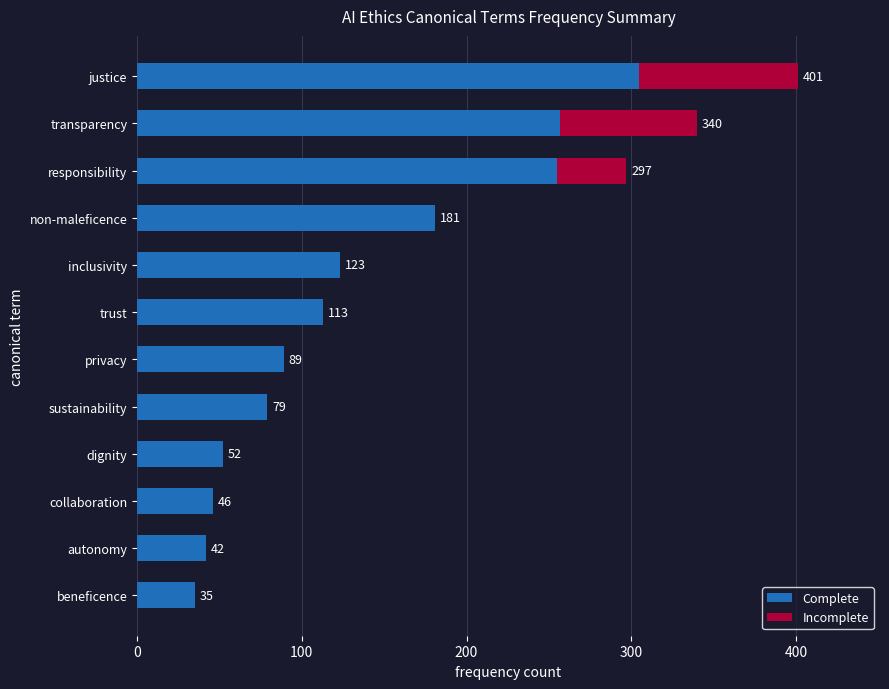

How many distinct data groups are displayed?

2